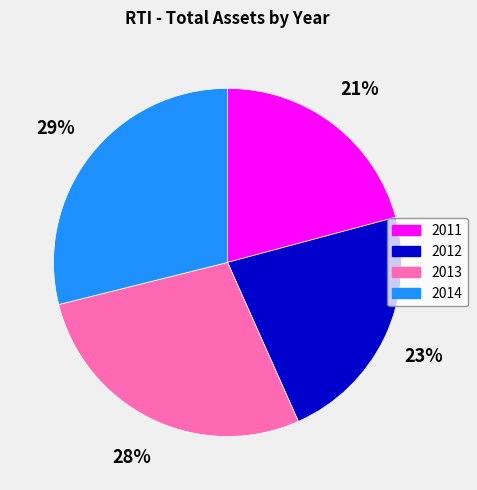

Do 2014 and 2012 together represent more than half of the pie?

Yes